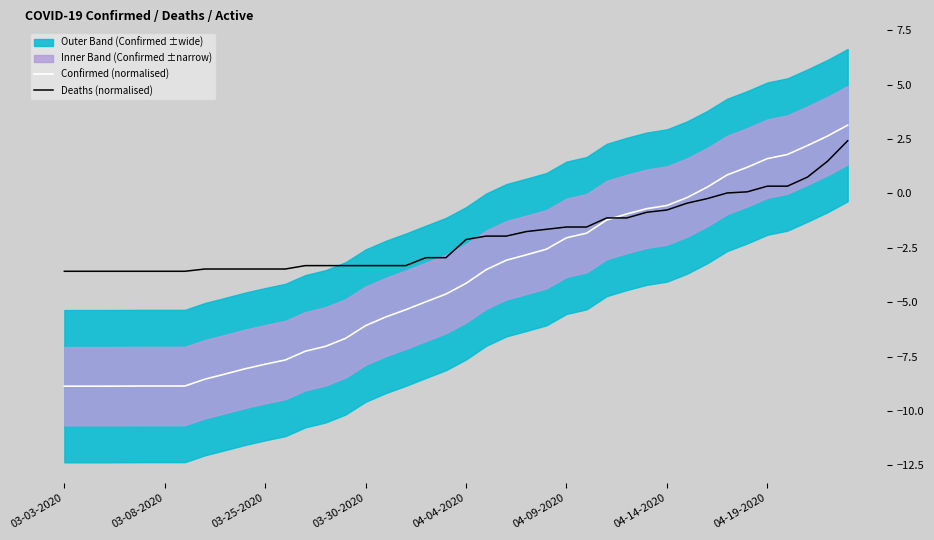

What is the highest value of the Confirmed (normalised) series?

3.1